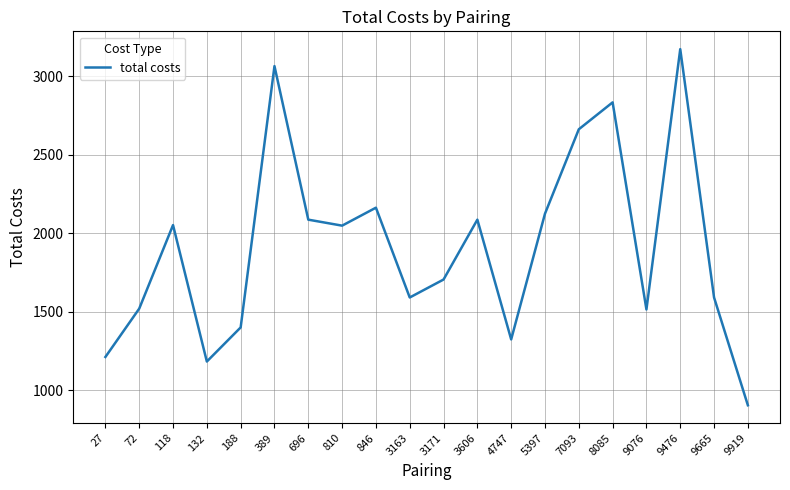

What is the ratio of the value at 3606 to the value at 846?

1.0